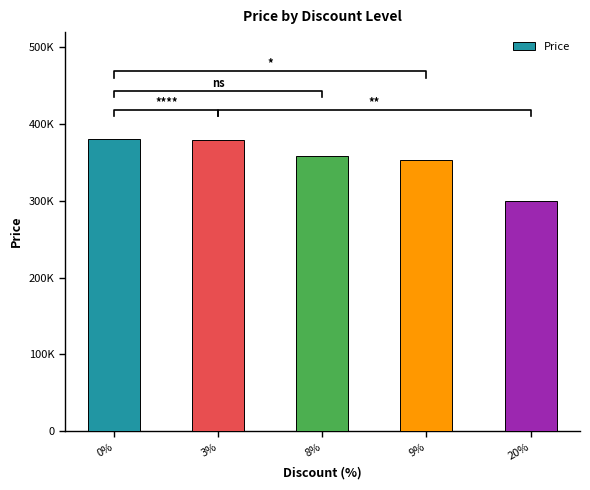

What is the value of the 1st bar from the left?

380693